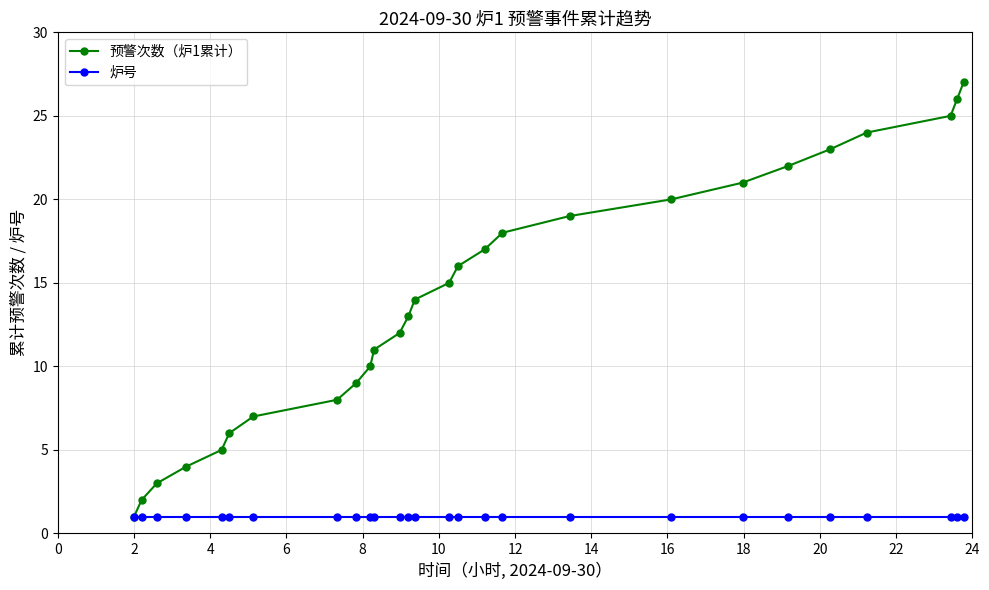

What is the greatest value displayed?

27